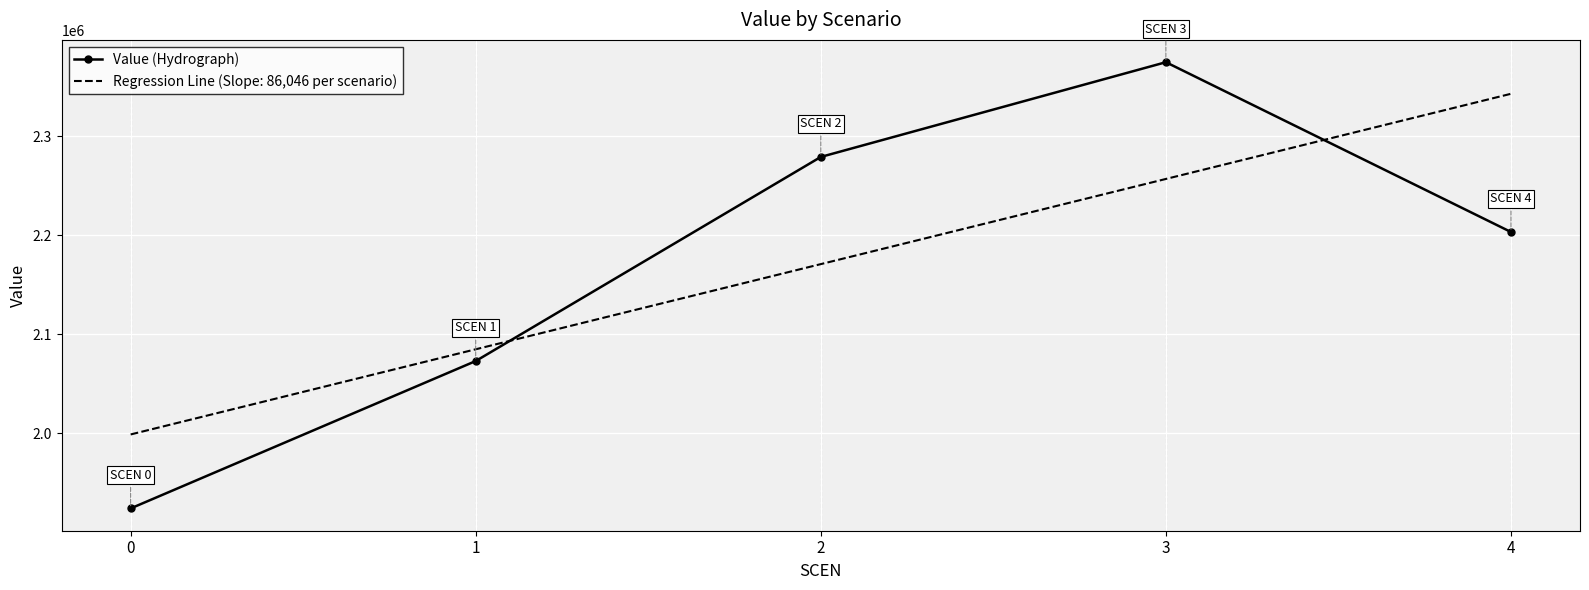

What is the difference between the second highest and minimum values in the Value (Hydrograph) series?

355126.7